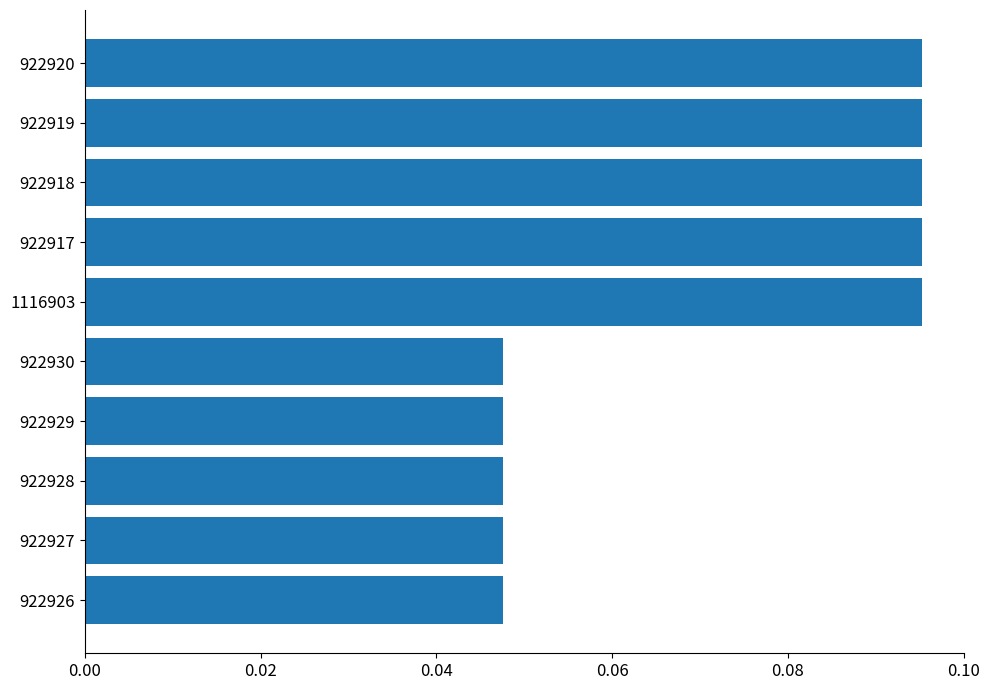

True or false: the data shows 0.2 at 922919.

False